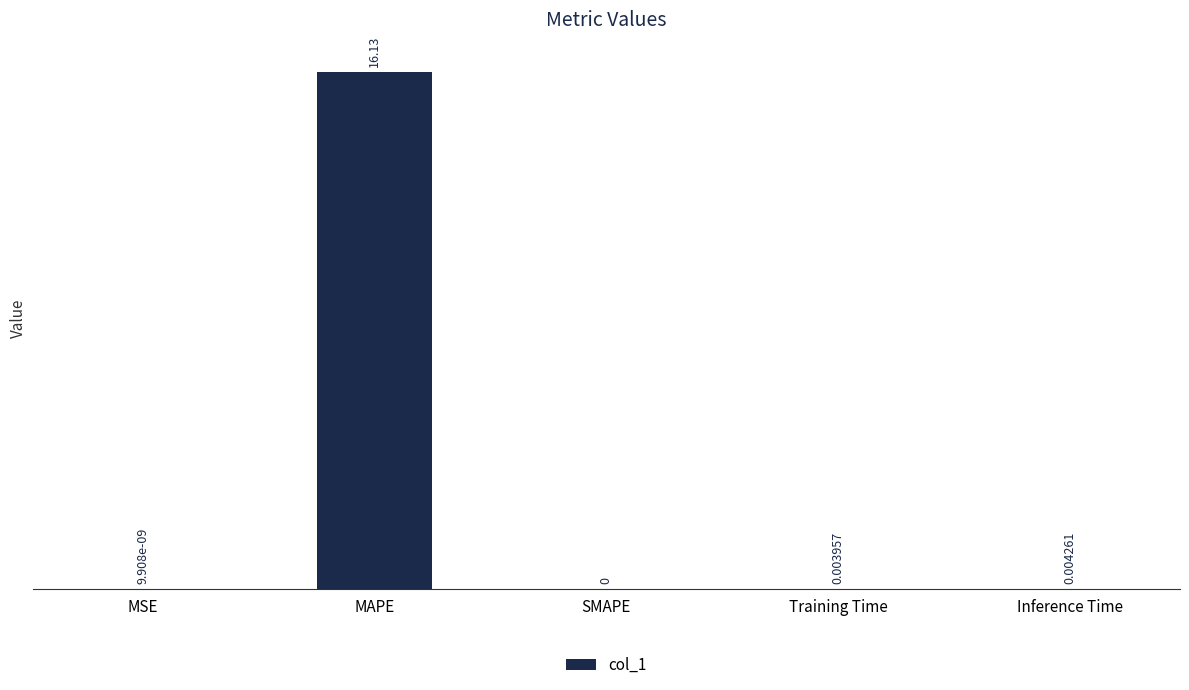

The chart shows a value of 0.0 at SMAPE. True or false?

True